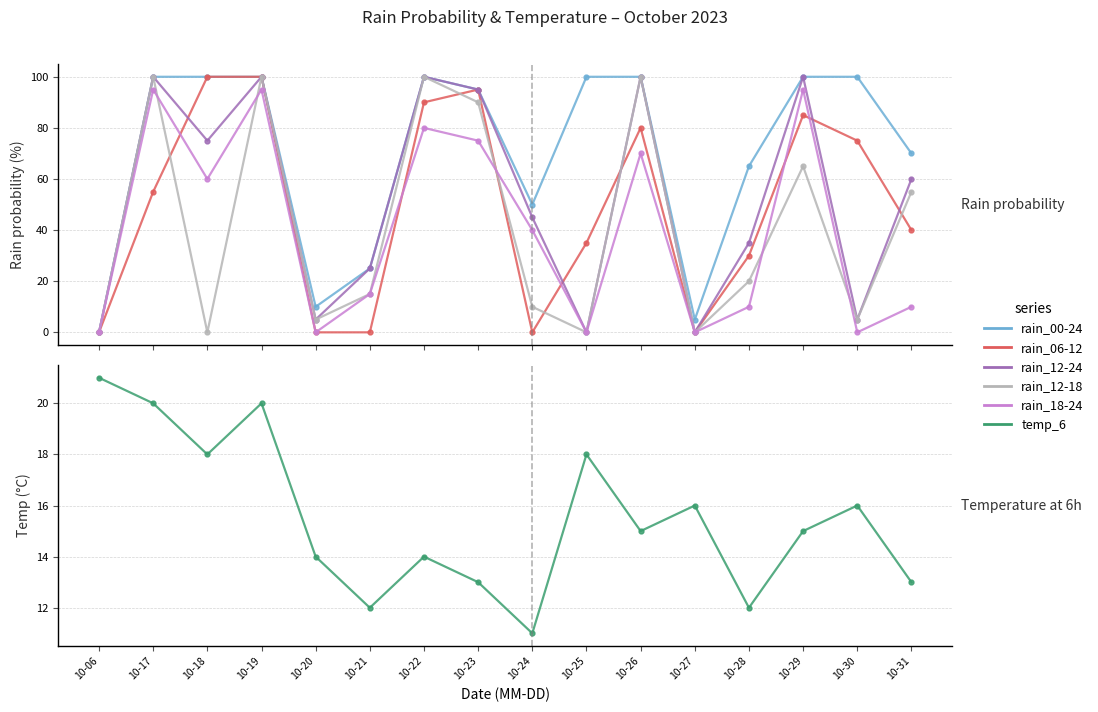

True or false: rain_06-12 and rain_00-24 cross at least once.

False